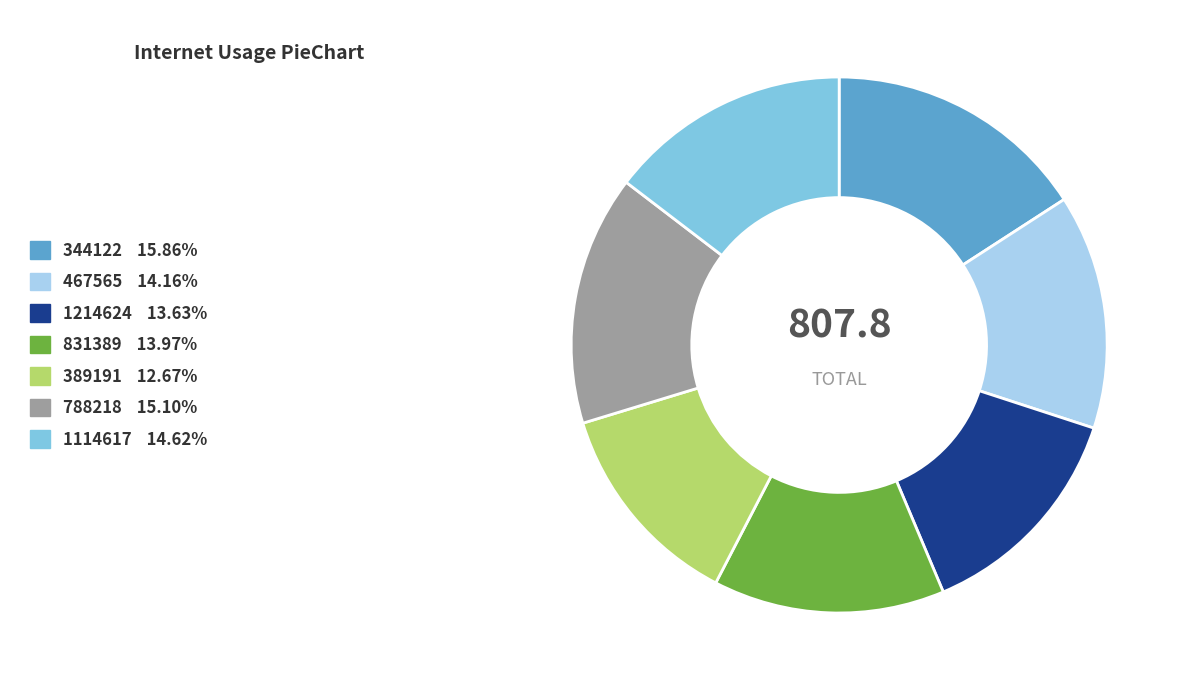

Is the sum of 344122 and 1114617 greater than half?

No